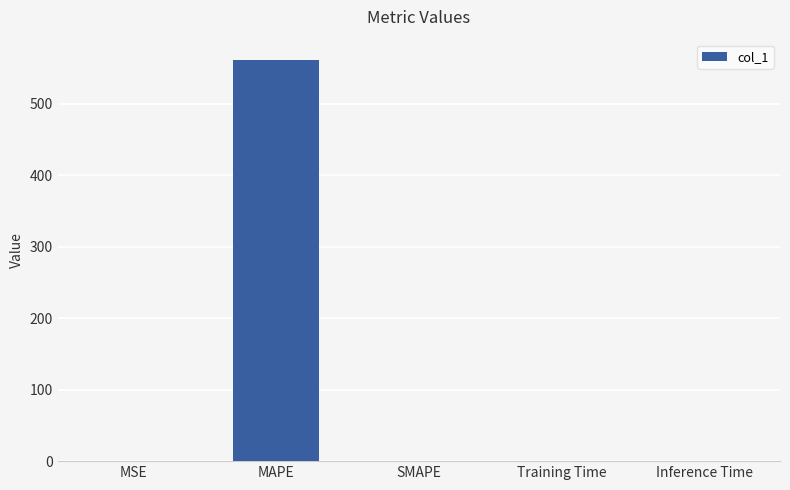

Which category has the highest value across all series?

MAPE